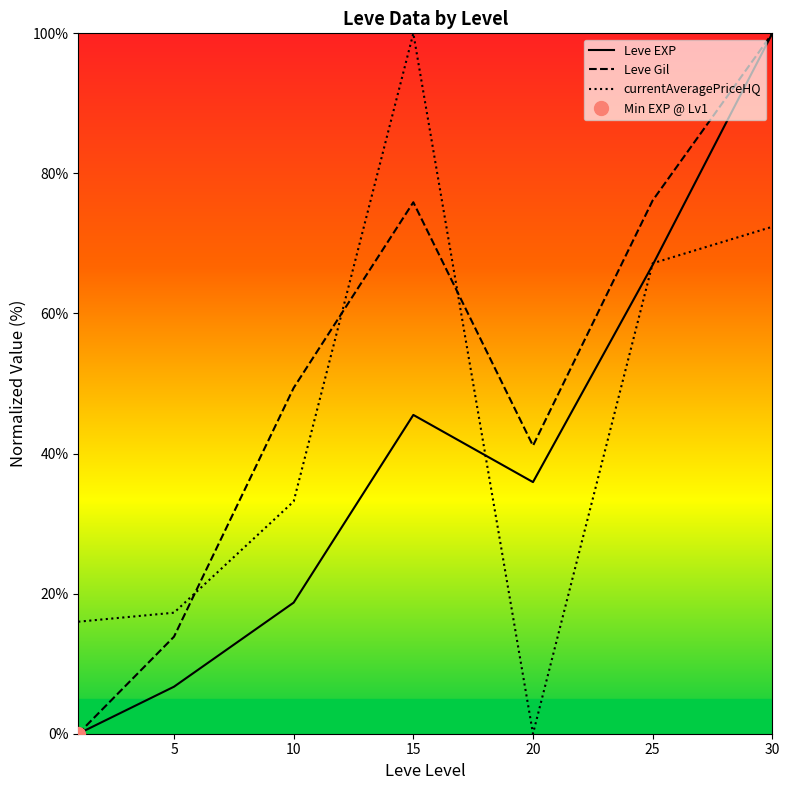

What is the value of the Leve Gil point at the 5th from the left?

41.1